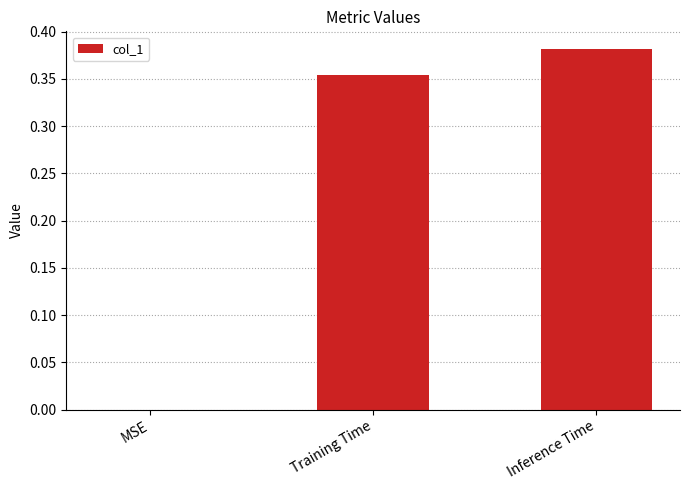

Between Inference Time and MSE, which is larger?

Inference Time